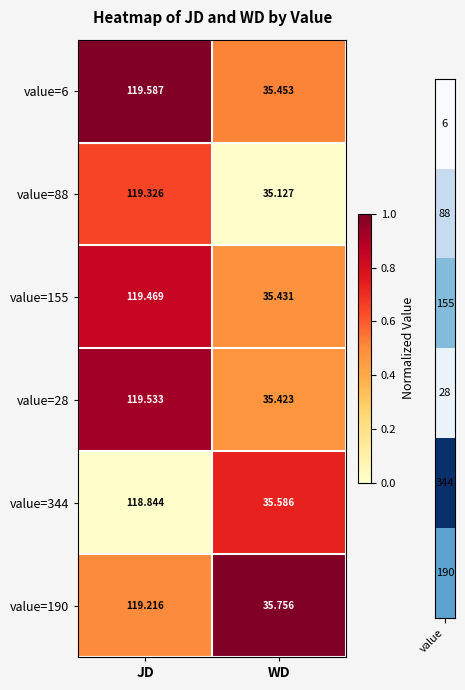

Which category has the highest value across all series?

JD